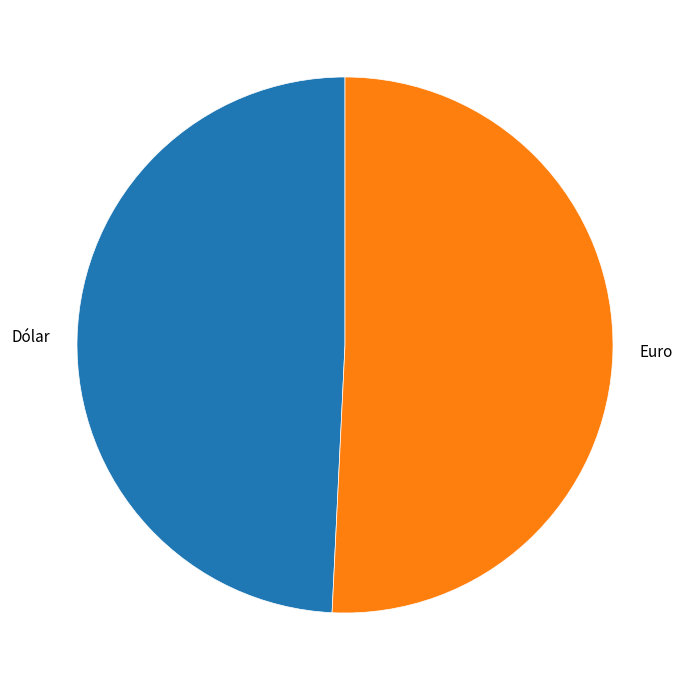

True or false: Euro accounts for 51% of the total.

True